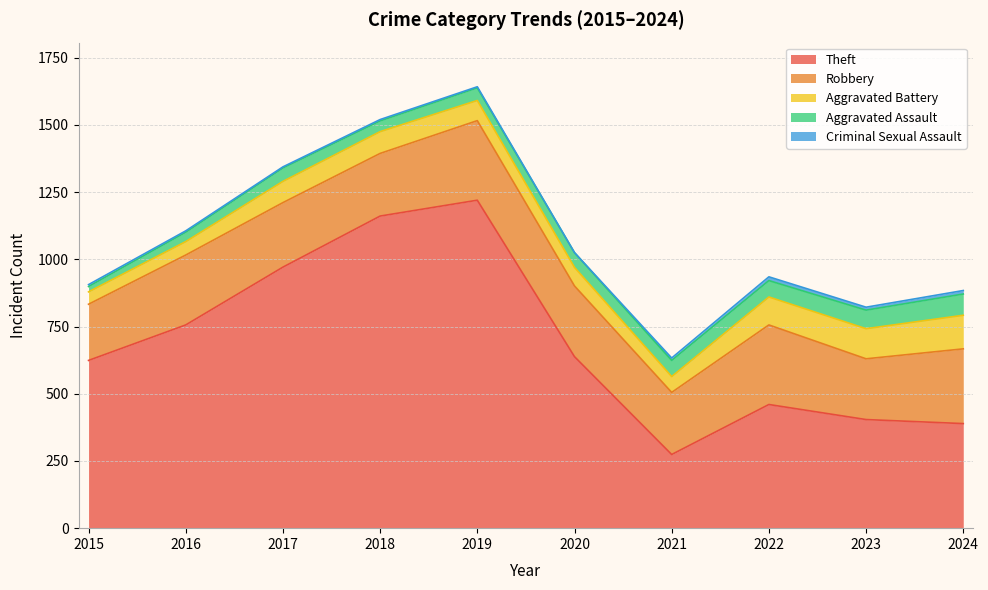

What value does the Robbery series have at 2015, to the nearest 5?

210